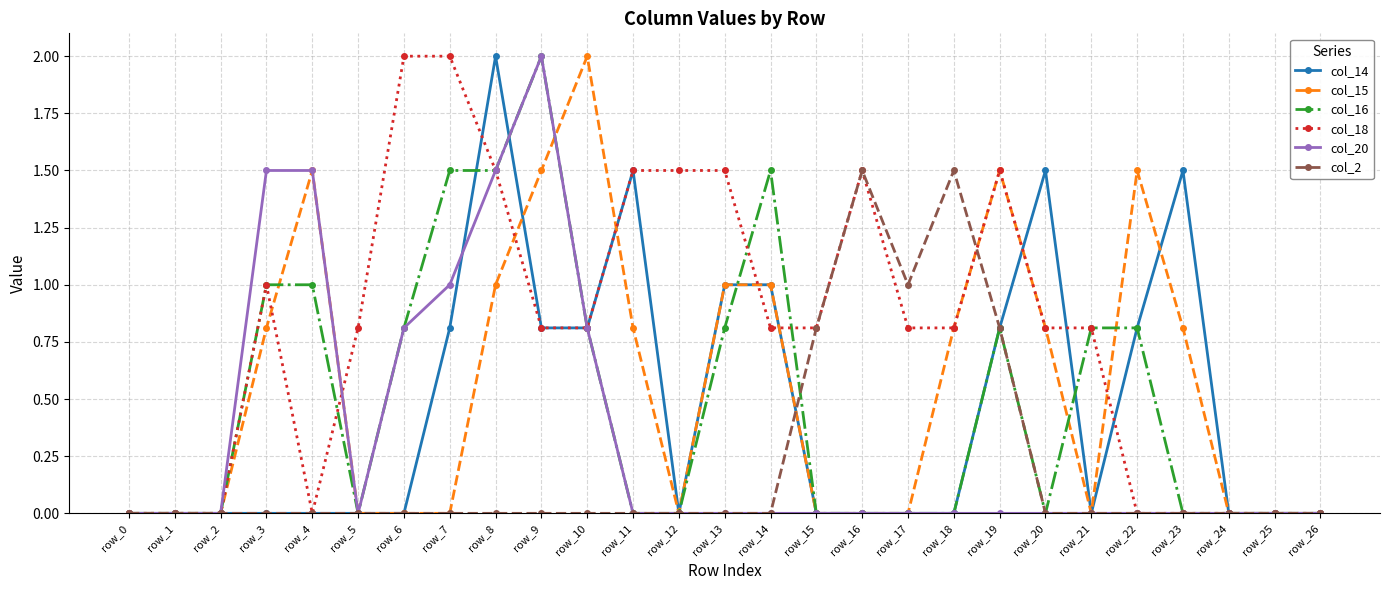

What is the difference between the highest and lowest values at row_4?

1.5